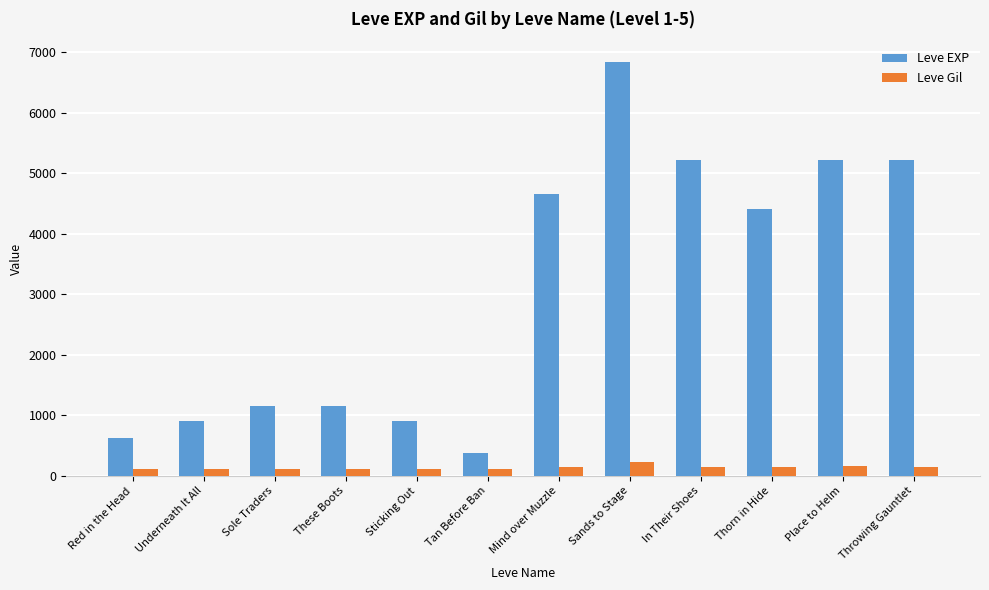

Rank the series by their average value, from lowest to highest.

Leve Gil, Leve EXP